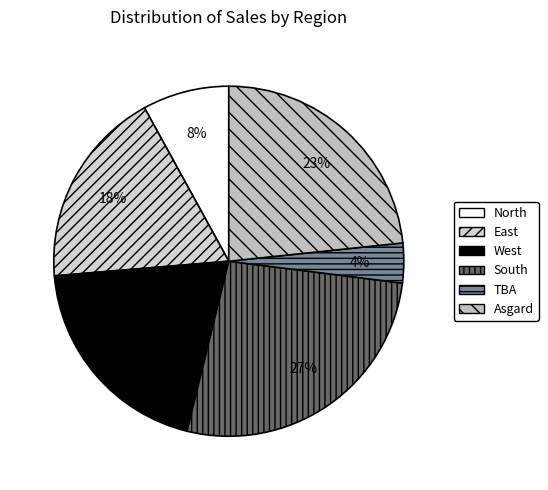

Approximately how many times larger is the value at South compared to Asgard?

1.2